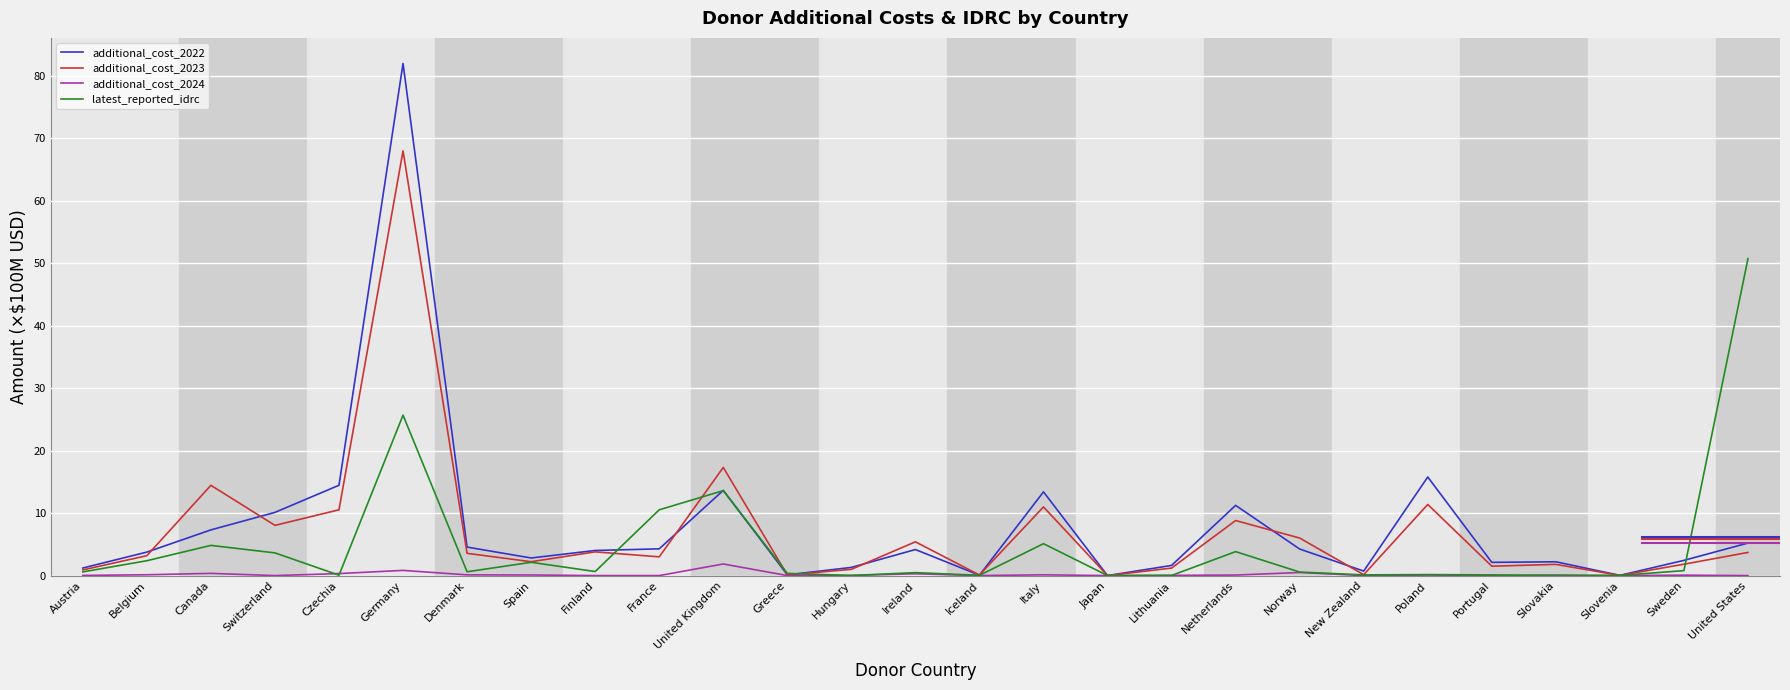

In latest_reported_idrc, how many points are lower than both neighbors (excluding endpoints)?

8